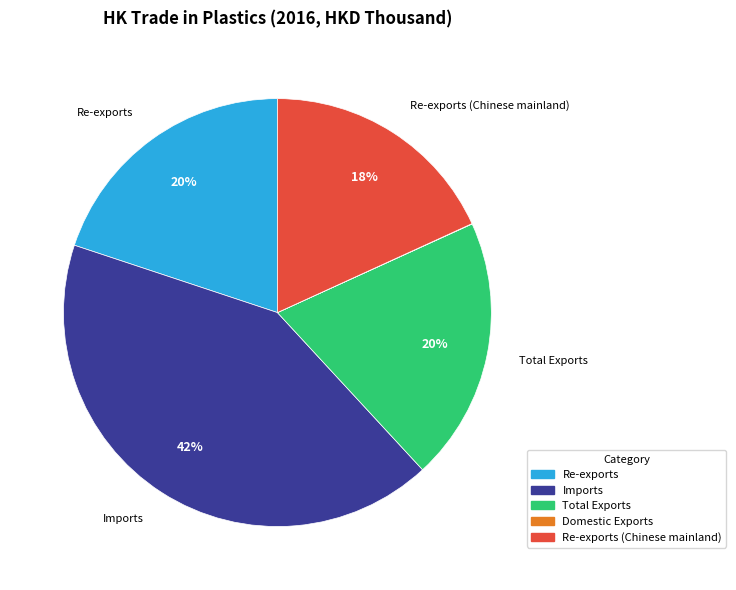

To the nearest percent, what is the average slice percentage?

20%